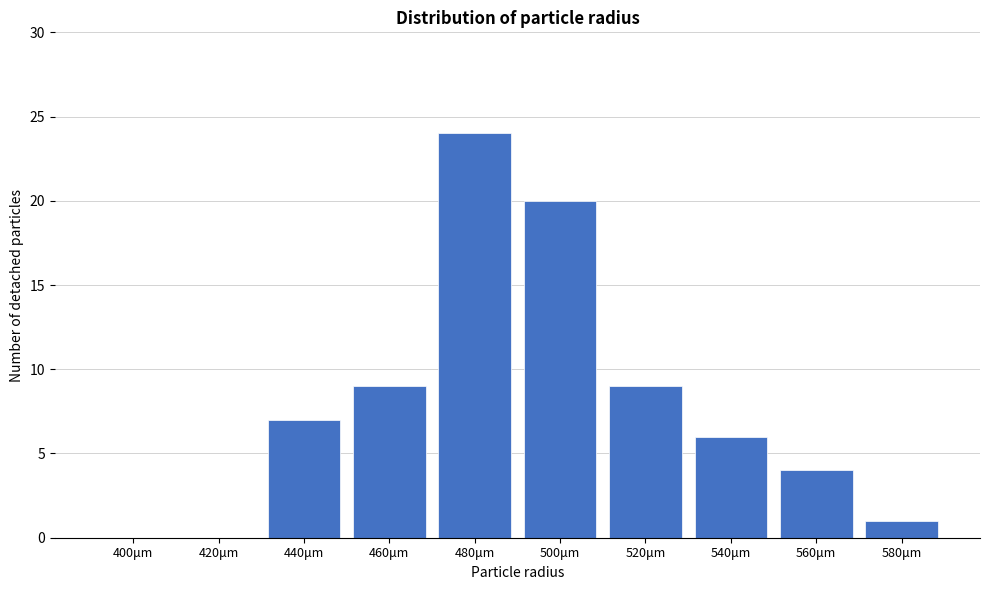

Reading right to left, transcribe all the data shown in this chart.

580μm=1	560μm=4	540μm=6	520μm=9	500μm=20	480μm=24	460μm=9	440μm=7	420μm=0	400μm=0